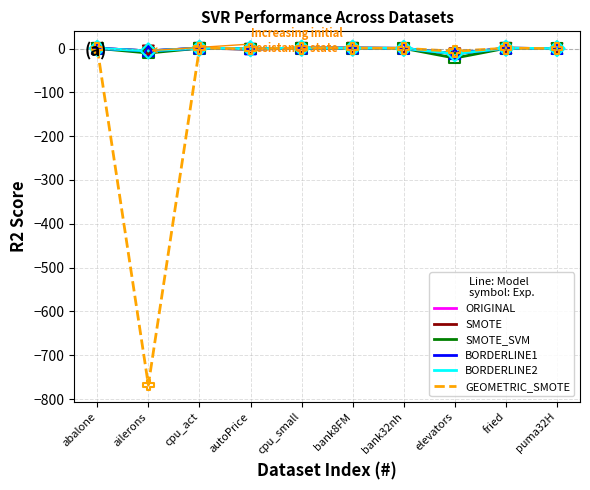

Which series has the widest spread of values?

GEOMETRIC_SMOTE